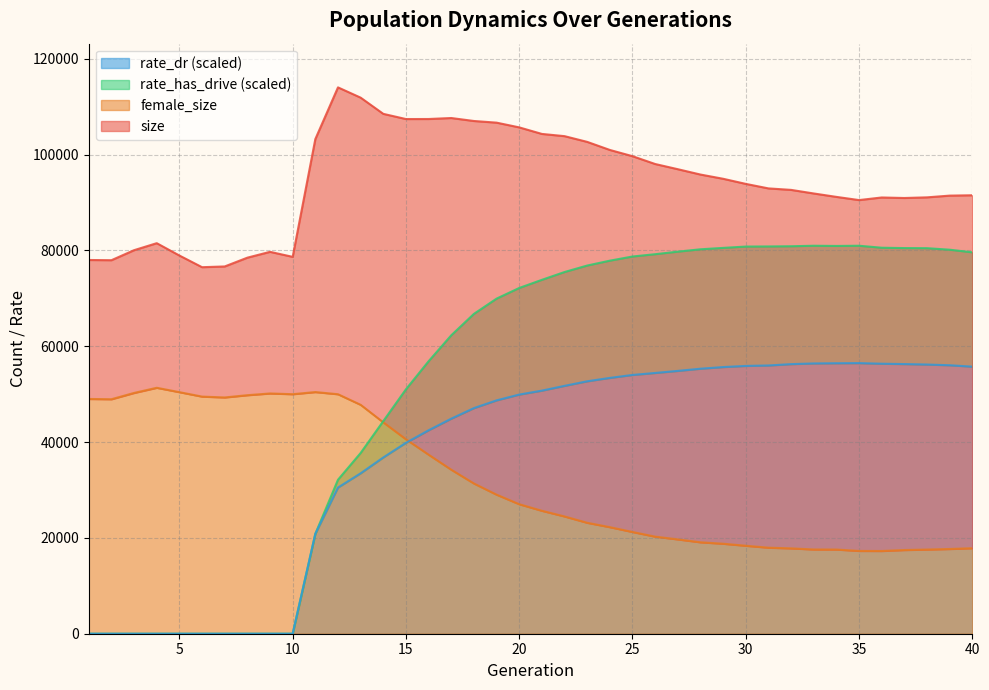

What is the average value of the rate_has_drive series?

52581.6